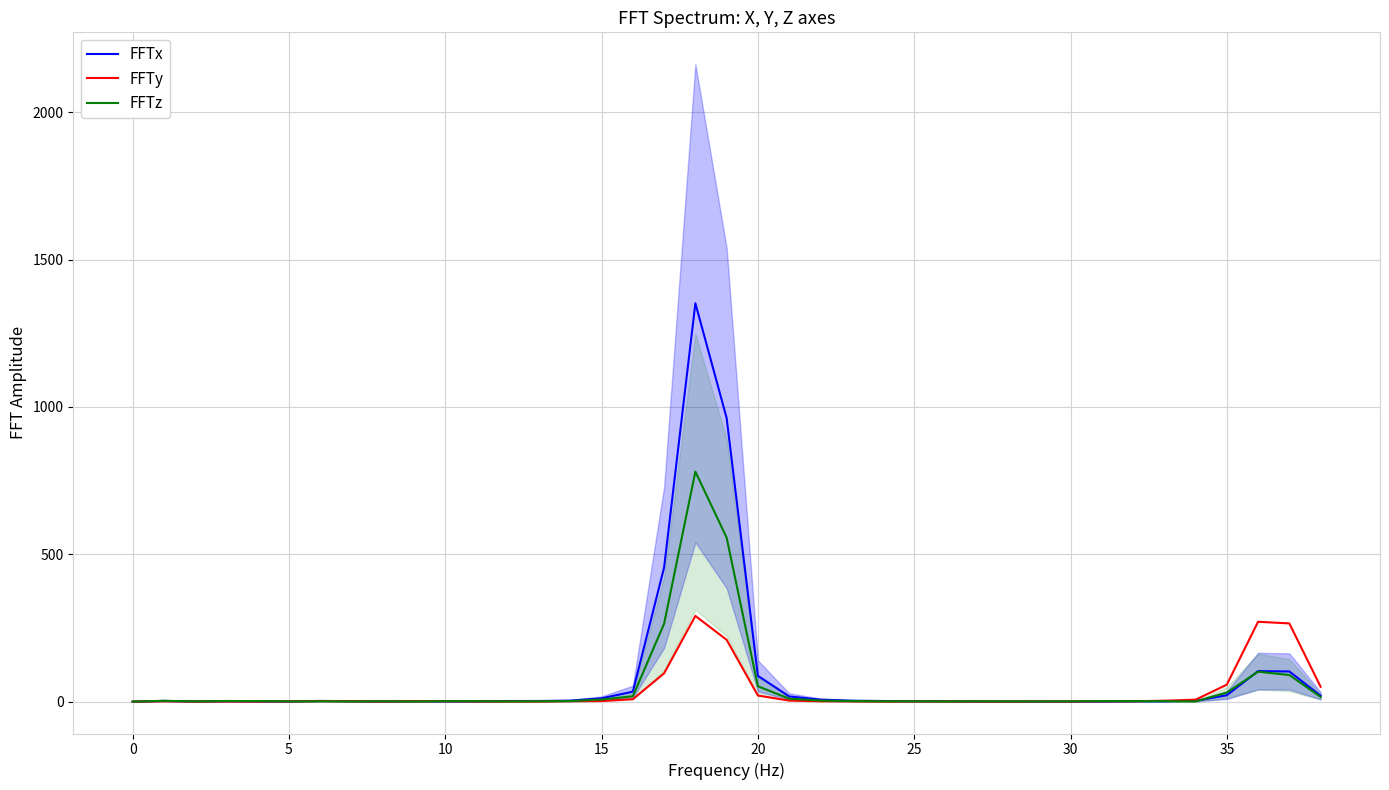

What is the highest value of the FFTz series?

780.3